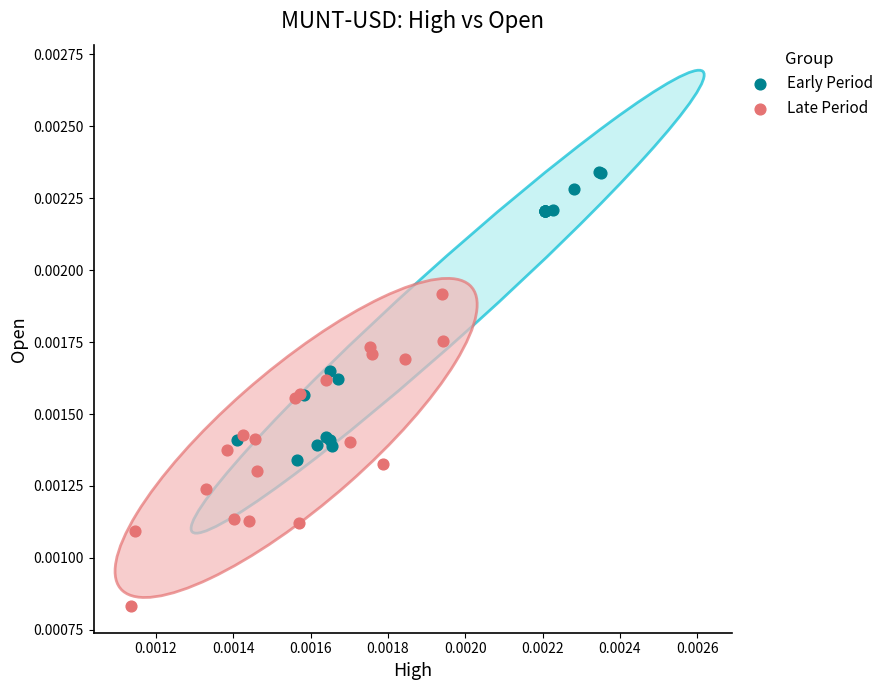

Which series contains the lowest Y value?

Late Period